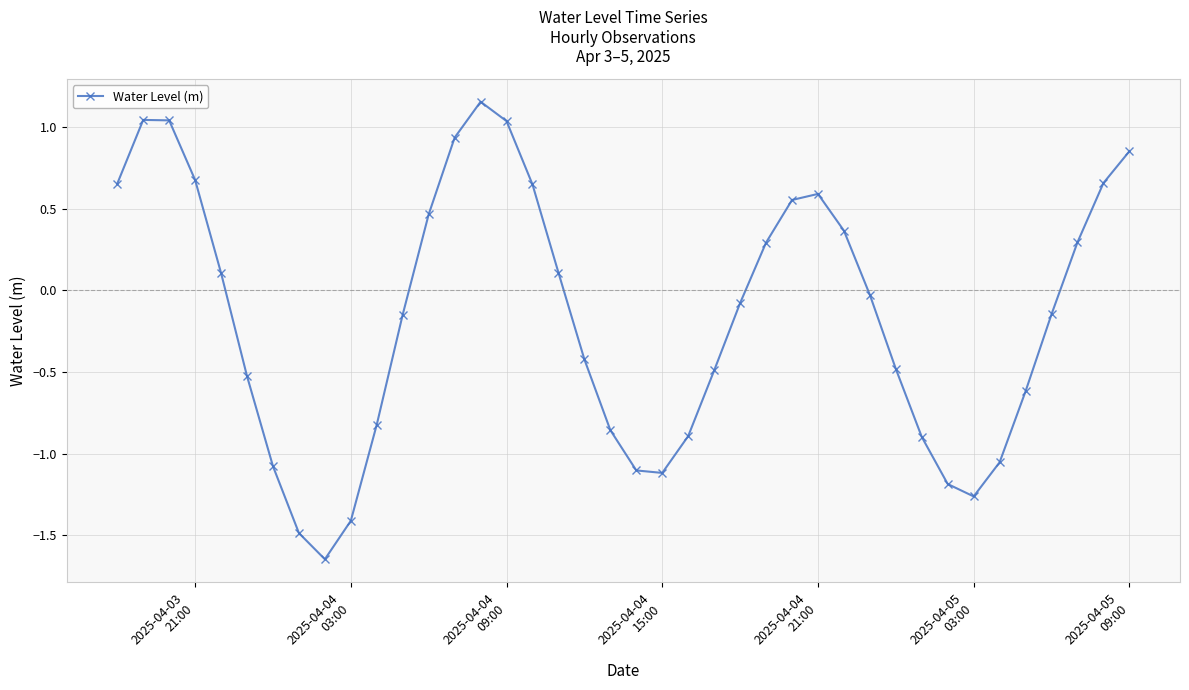

How many lines are shown in the chart?

1